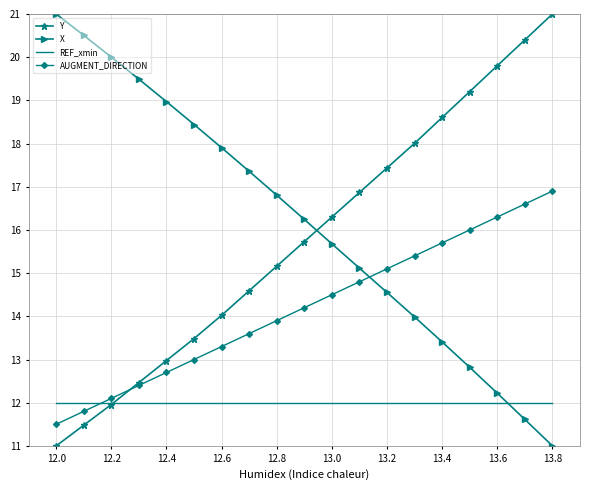

After their last crossing, which series has the higher values: X or AUGMENT_DIRECTION?

AUGMENT_DIRECTION